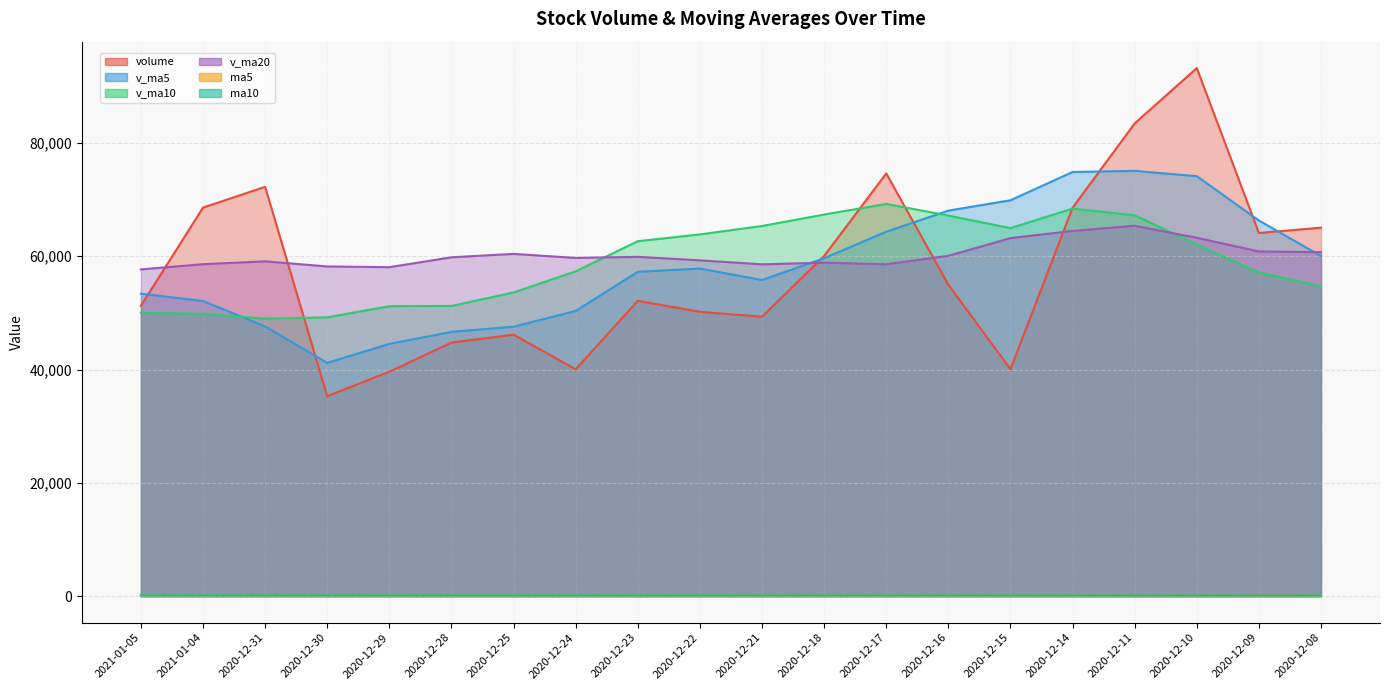

Does the chart have visible grid lines?

Yes